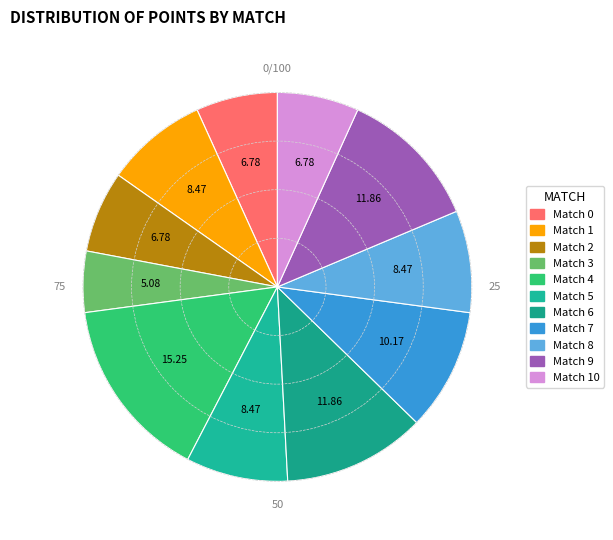

How many slices are in this pie chart?

11